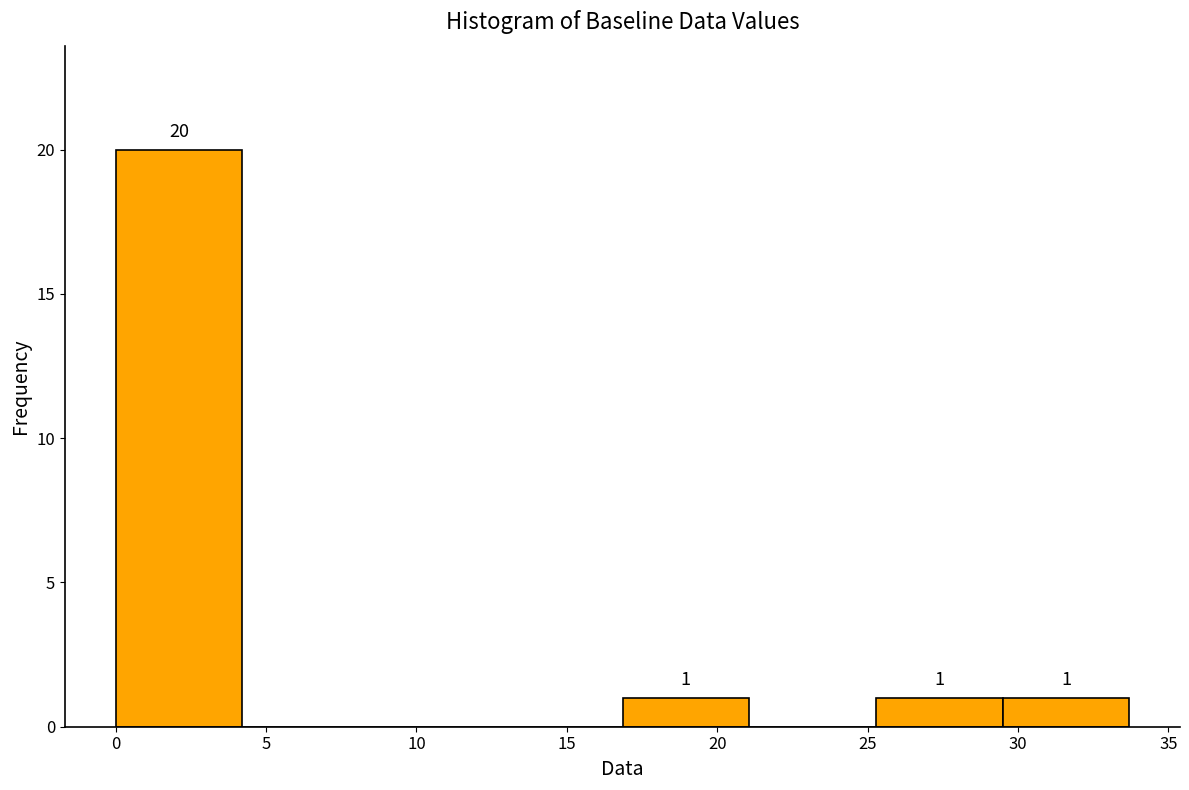

Over which range of the x-axis is the bar tallest?

0.0 to 4.0